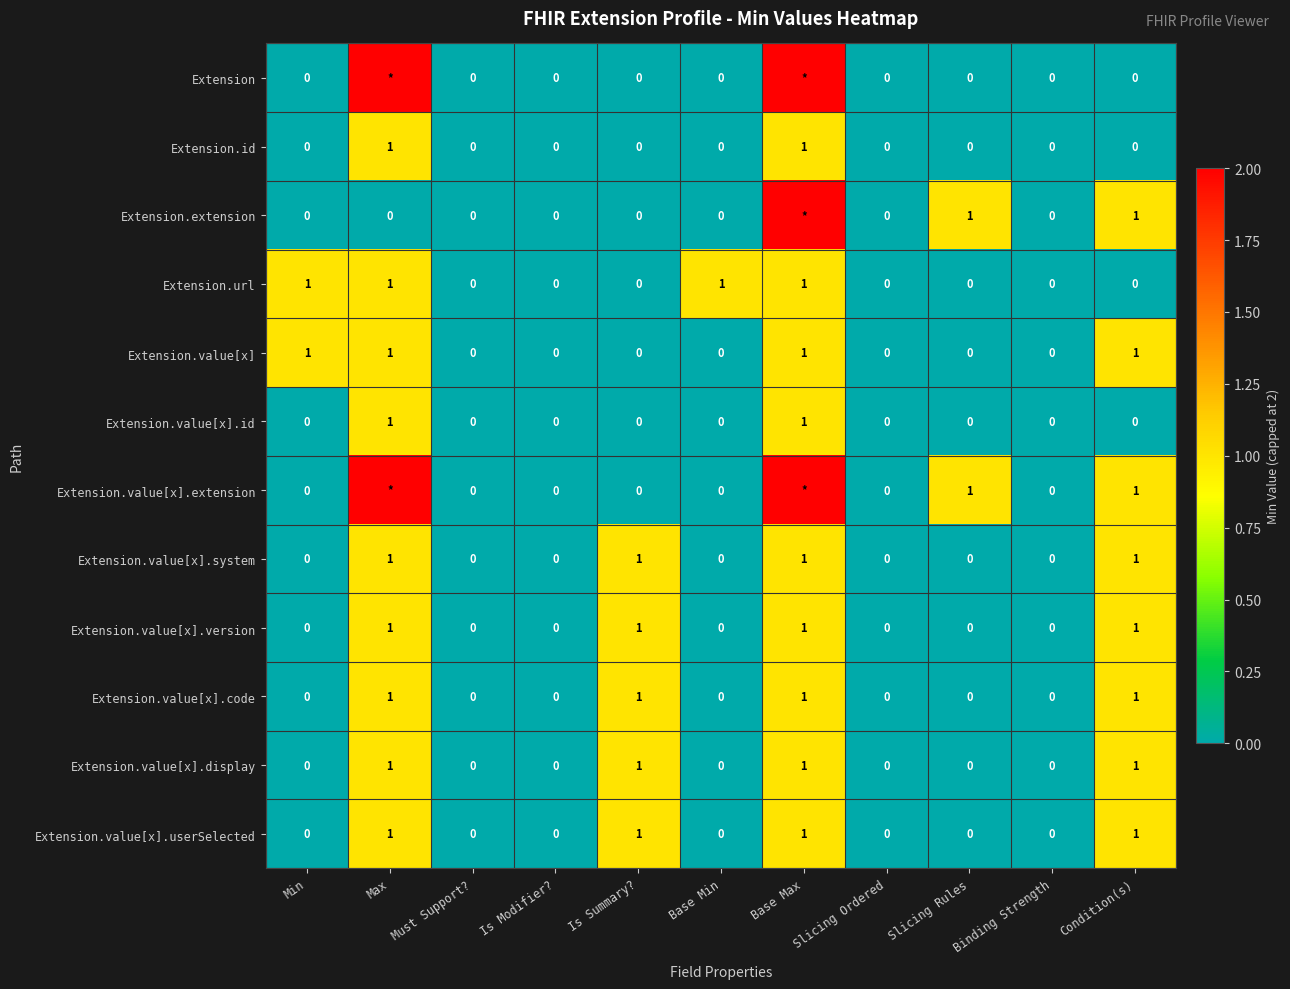

What is the spread (max minus min) of values at Is Summary??

1